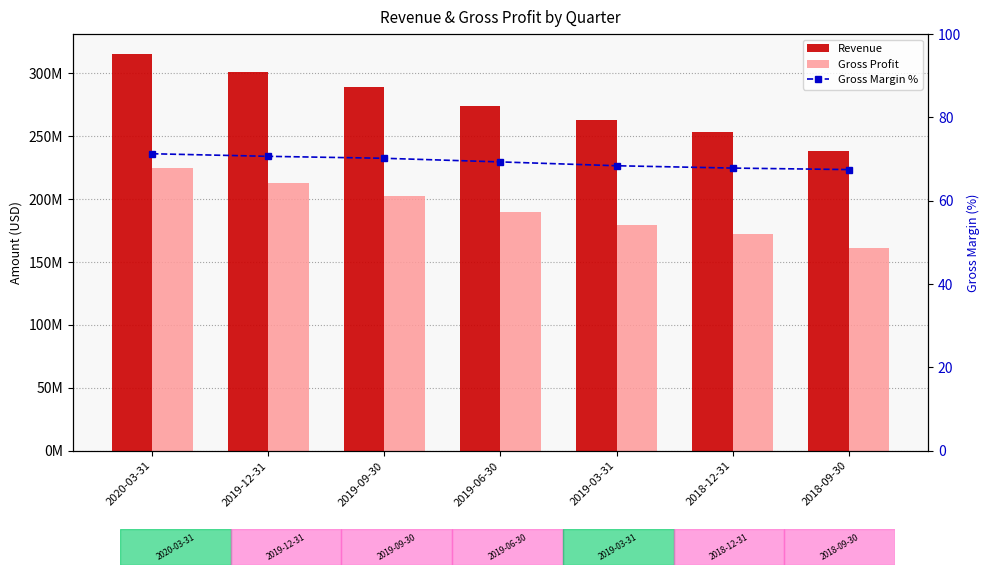

What is the maximum value shown in the chart?

315282000.0